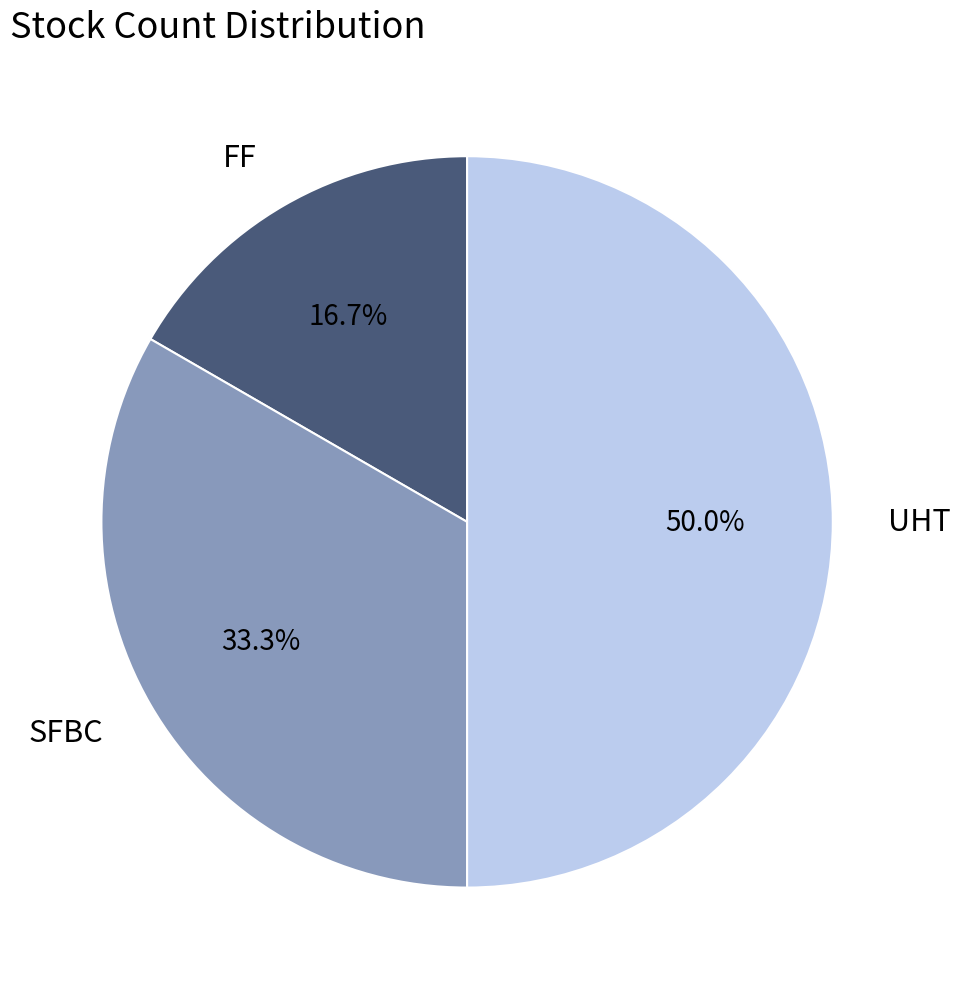

Does SFBC account for over 50% of the chart?

No